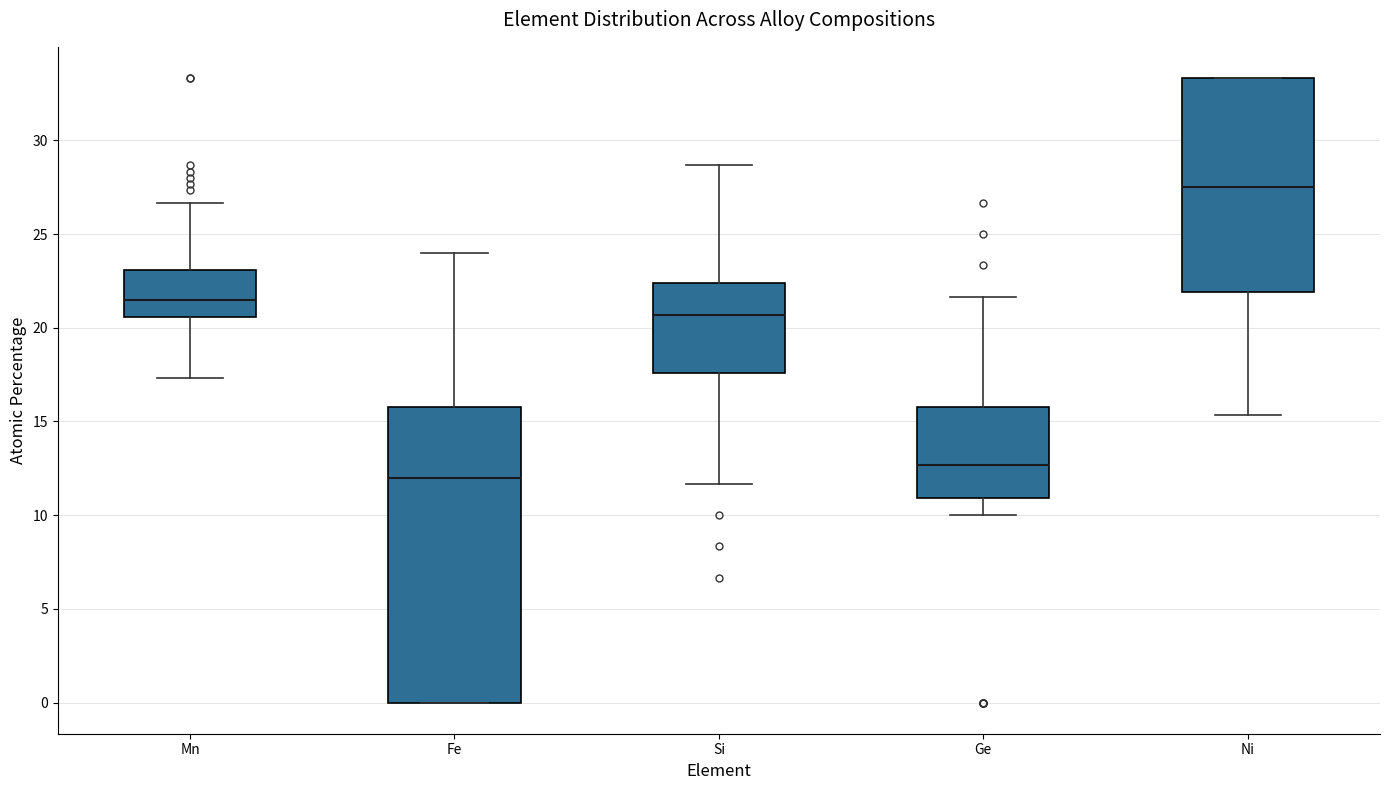

Reading left to right, read every box against the y-axis: the position of its median line, the range the box covers, and the ends of its whiskers. The values are not printed on the chart, so give them approximately, as read against the axis.

Mn: median 21.5, box 20.5 to 23.0, whiskers 17.5 to 26.5
Fe: median 12.0, box 0.0 to 15.5, whiskers 0.0 to 24.0
Si: median 20.5, box 17.5 to 22.5, whiskers 11.5 to 28.5
Ge: median 12.5, box 11.0 to 15.5, whiskers 10.0 to 21.5
Ni: median 27.5, box 22.0 to 33.5, whiskers 15.5 to 33.5